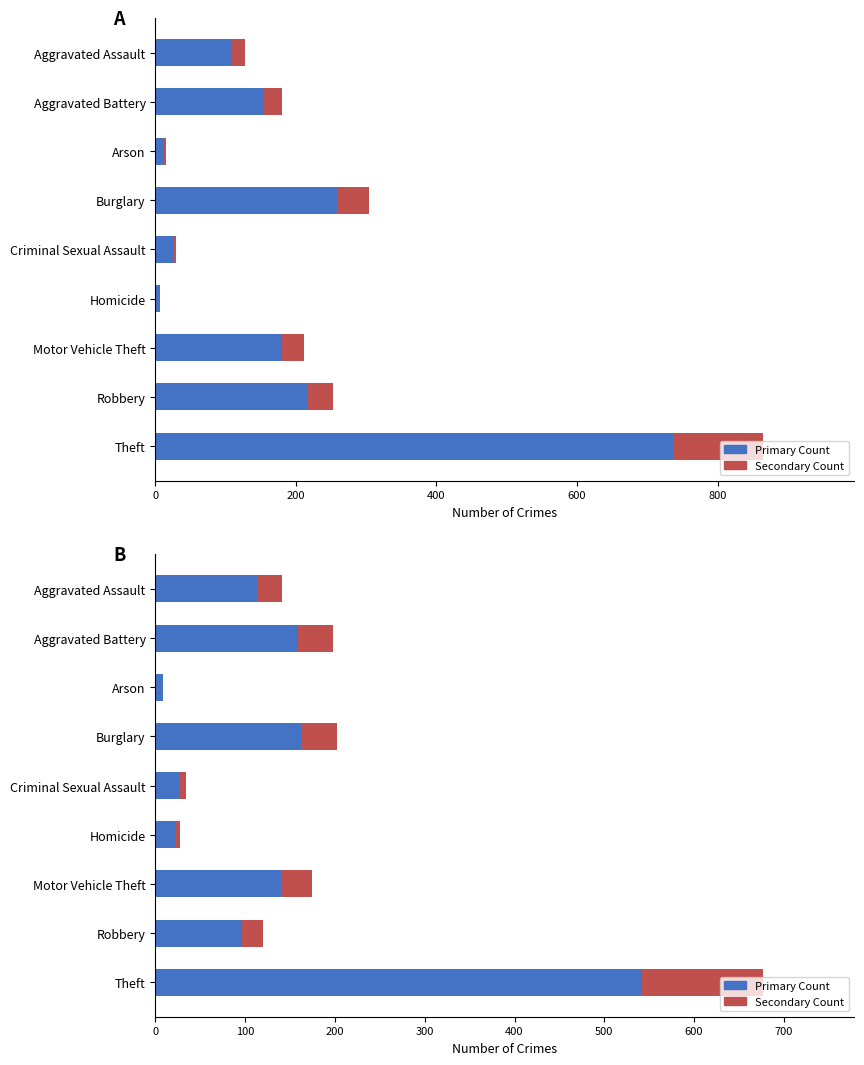

Between Aggravated Assault and Aggravated Battery, which series saw the biggest shift?

Primary